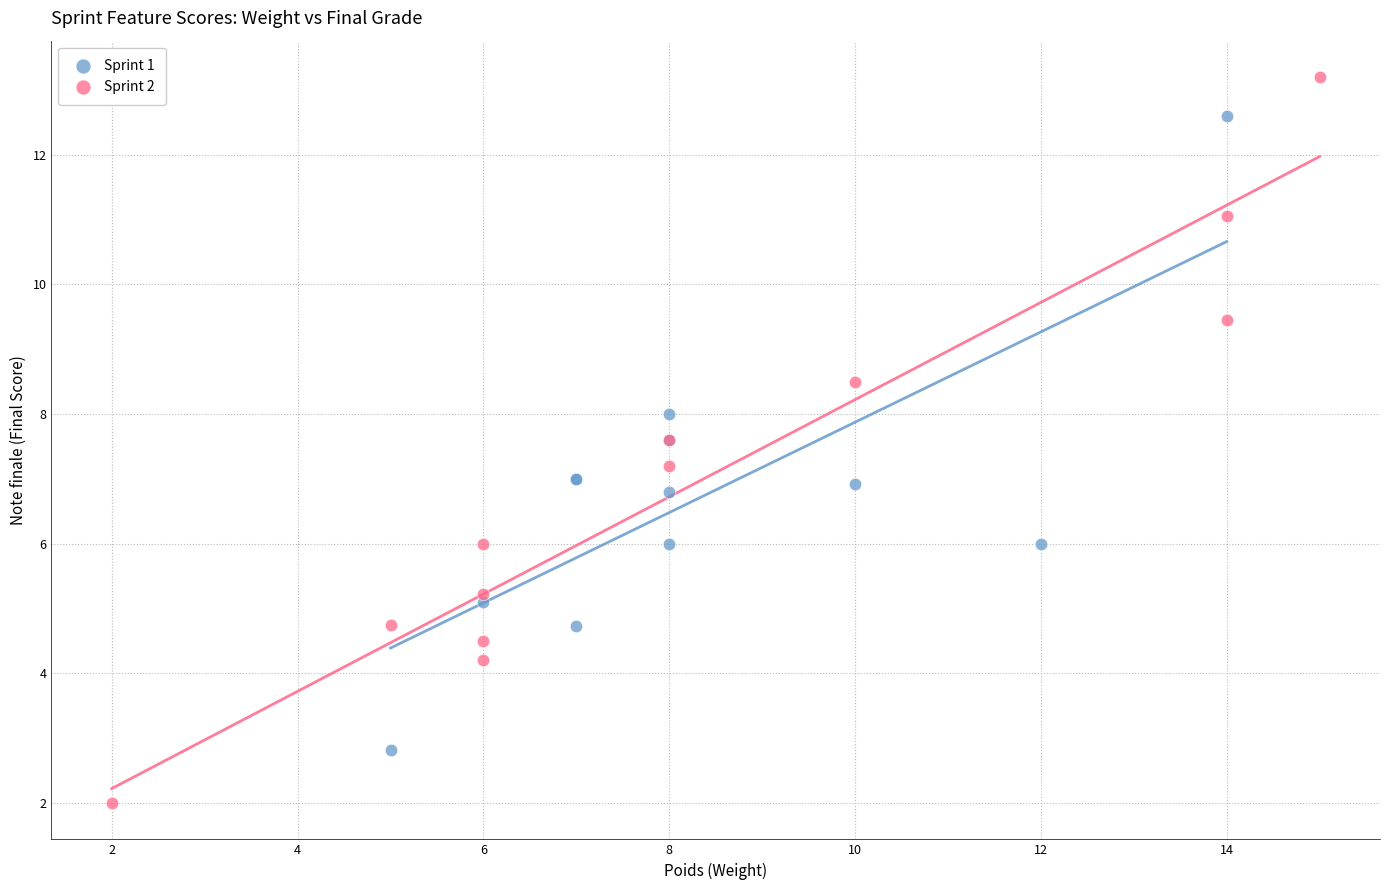

Which series contains the lowest Y value?

Sprint 2